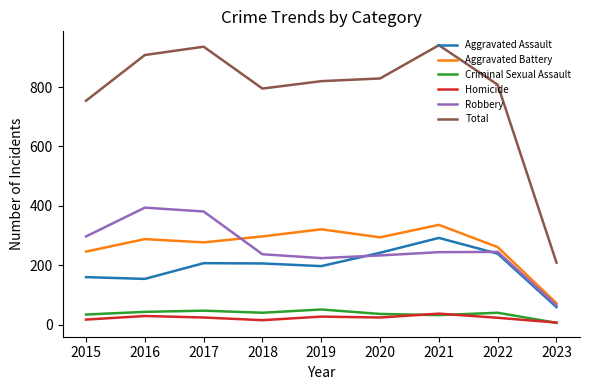

Where is Total nearest to the value 575?

2015